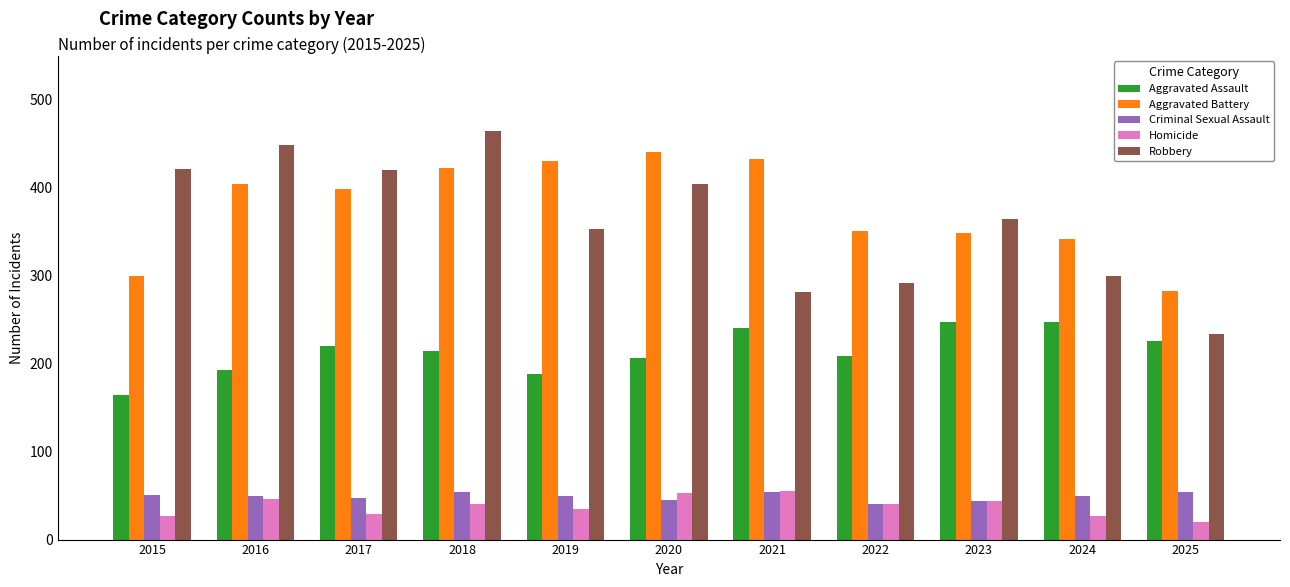

What is the minimum value shown in the chart?

20